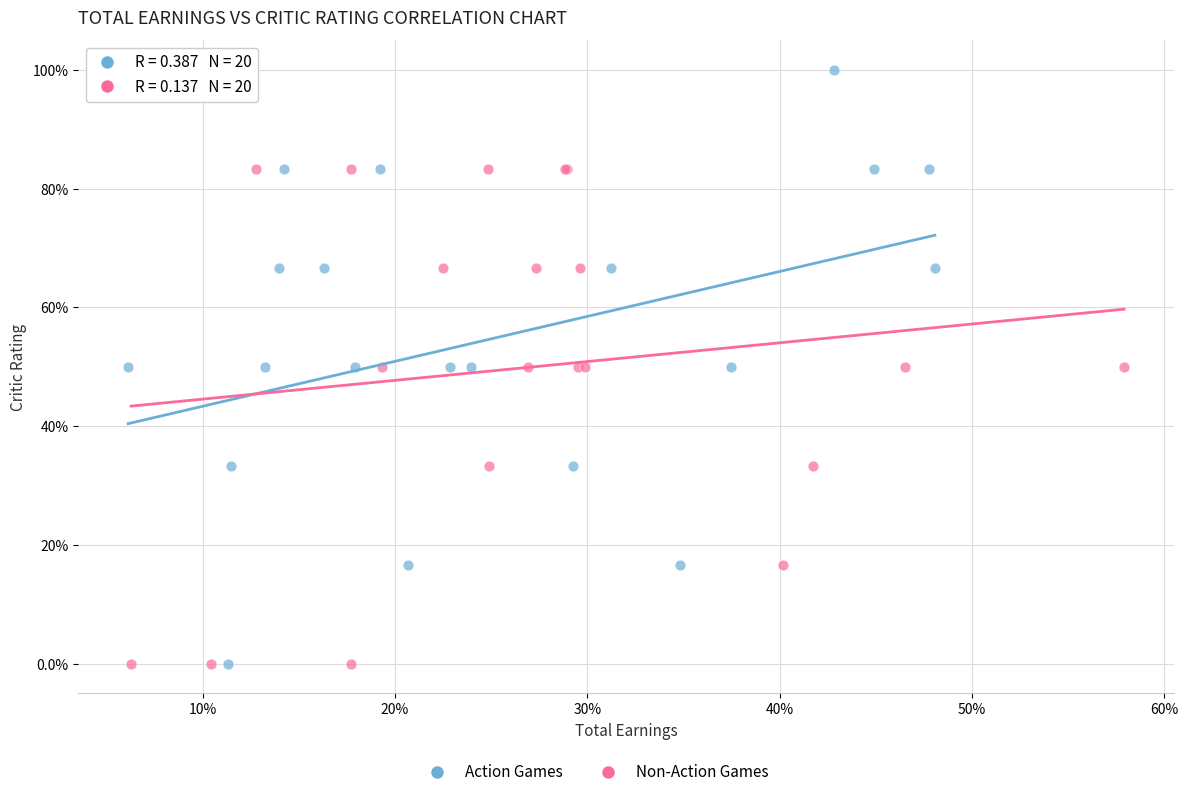

Which series reaches the maximum Y coordinate?

Action Games